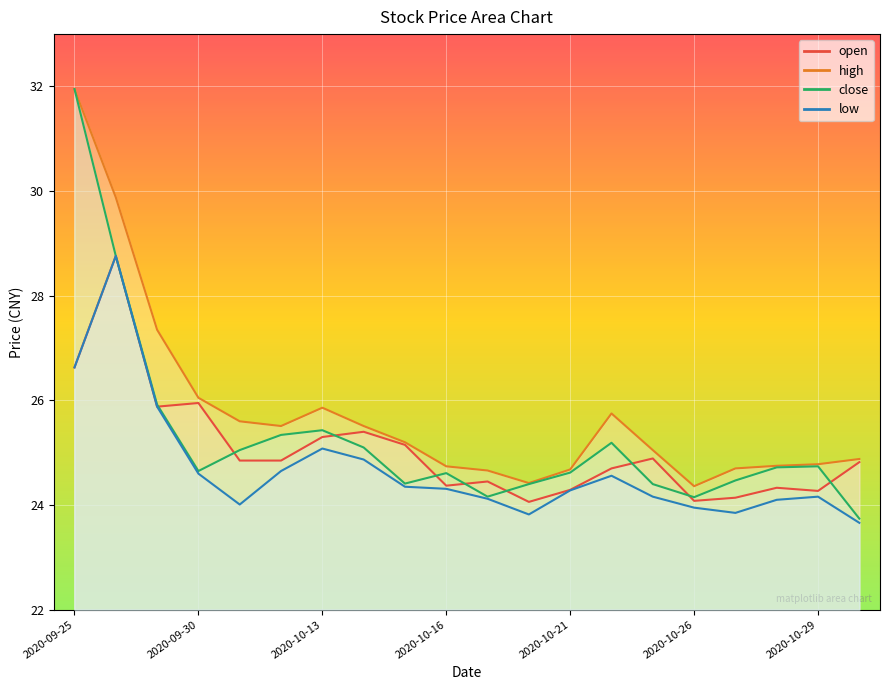

True or false: open and low cross at least once.

False